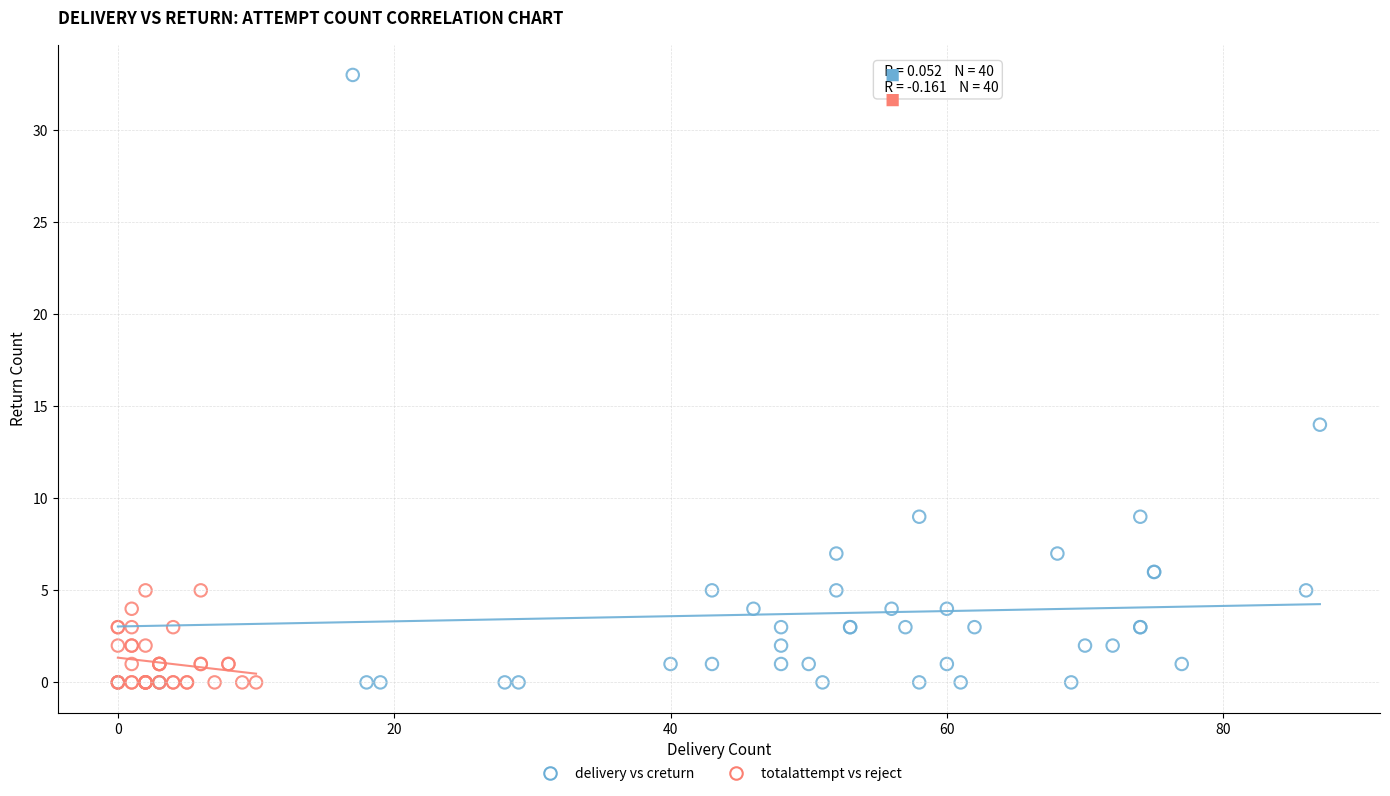

Which series contains the highest Y value?

delivery vs creturn